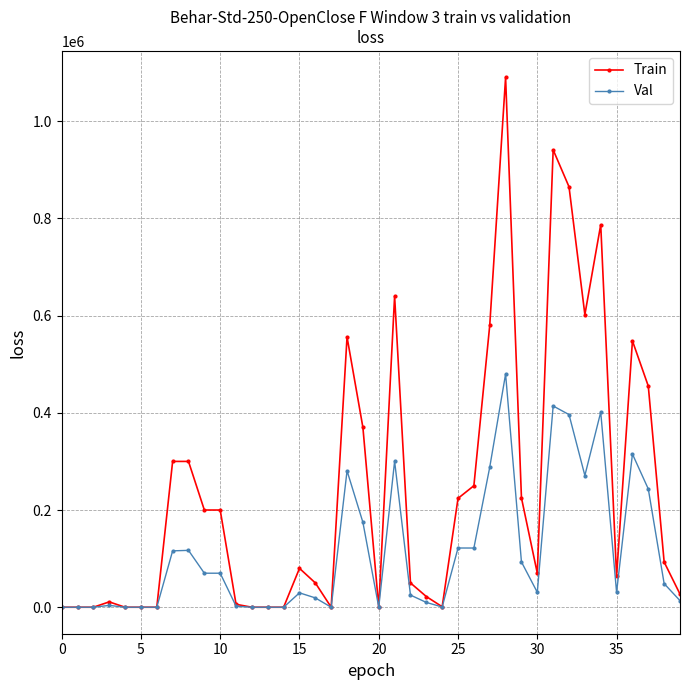

Which series has the largest total across all categories?

Train